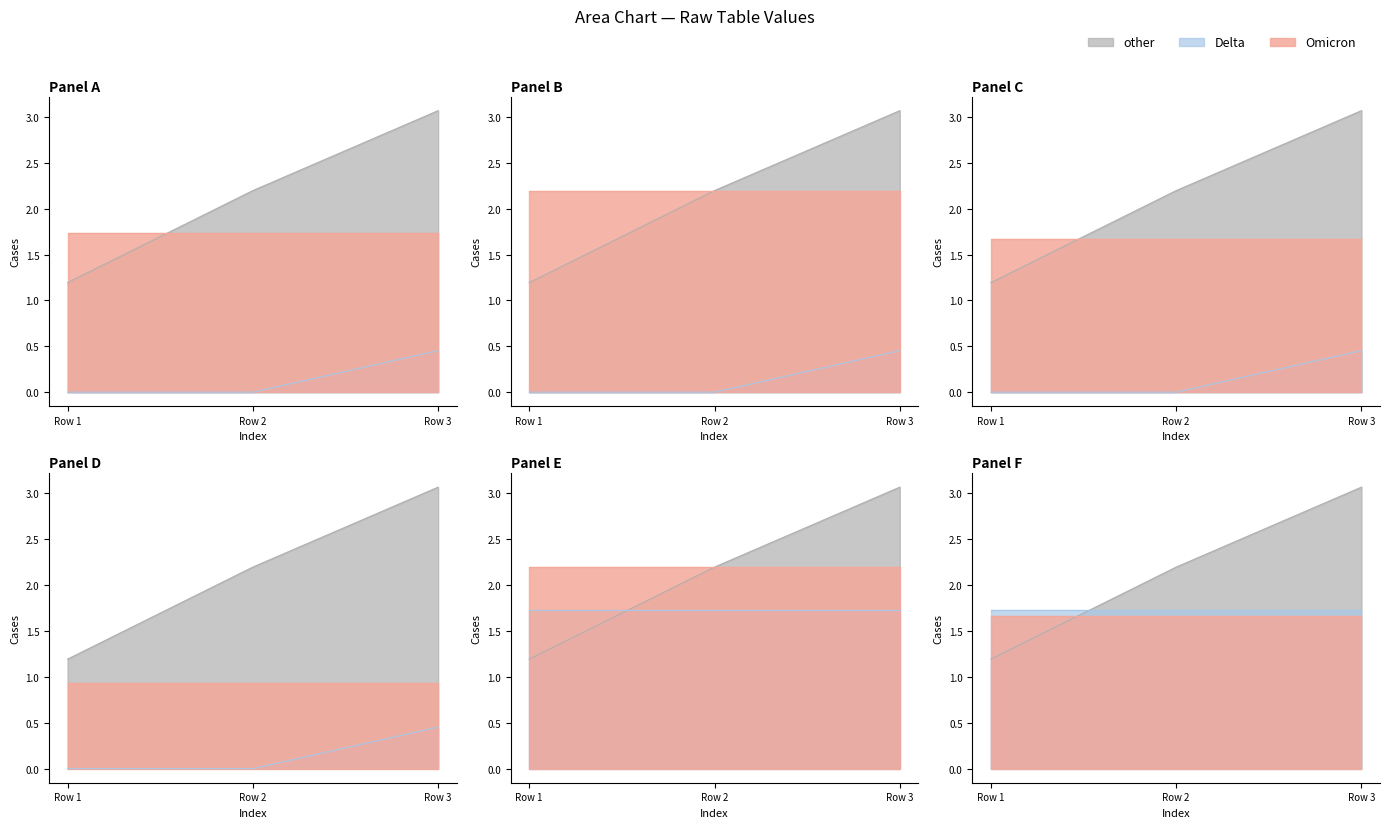

Does the chart display data point markers on the line(s)?

No